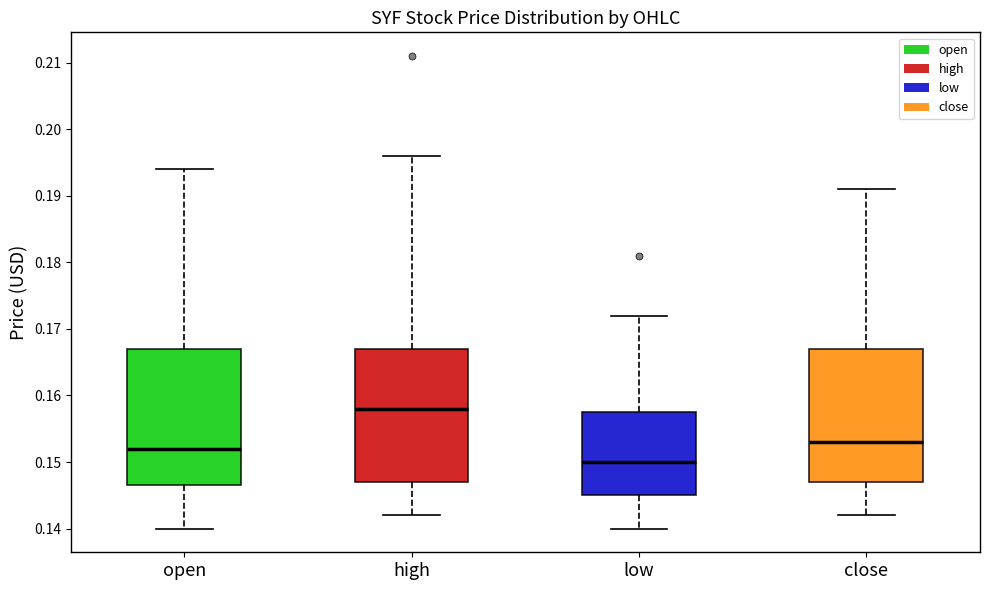

Which box has the highest median line?

high